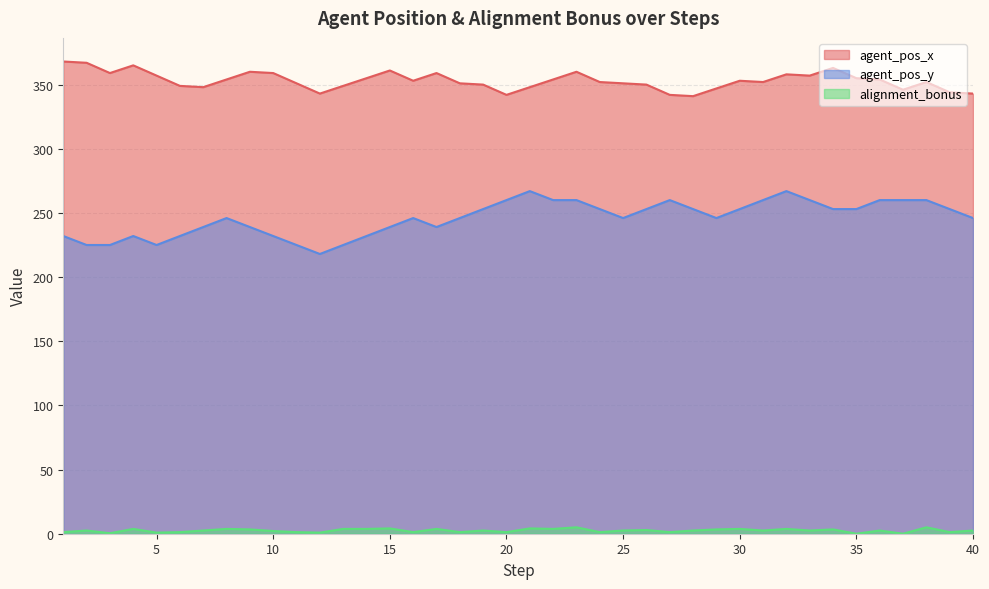

What is the average value of the agent_pos_y series?

245.8